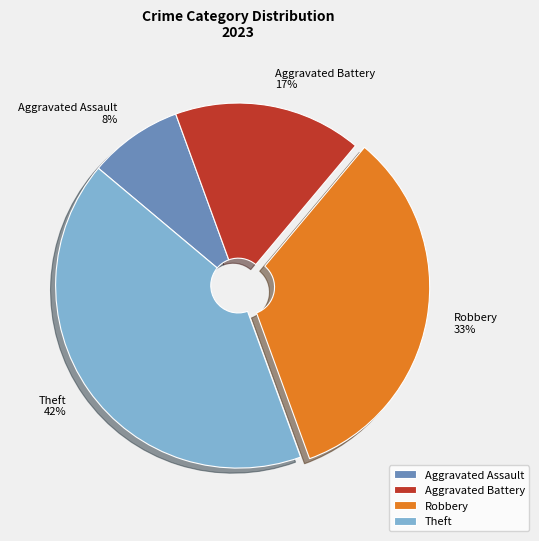

Rank the categories by value from lowest to highest.

Aggravated Assault, Aggravated Battery, Robbery, Theft